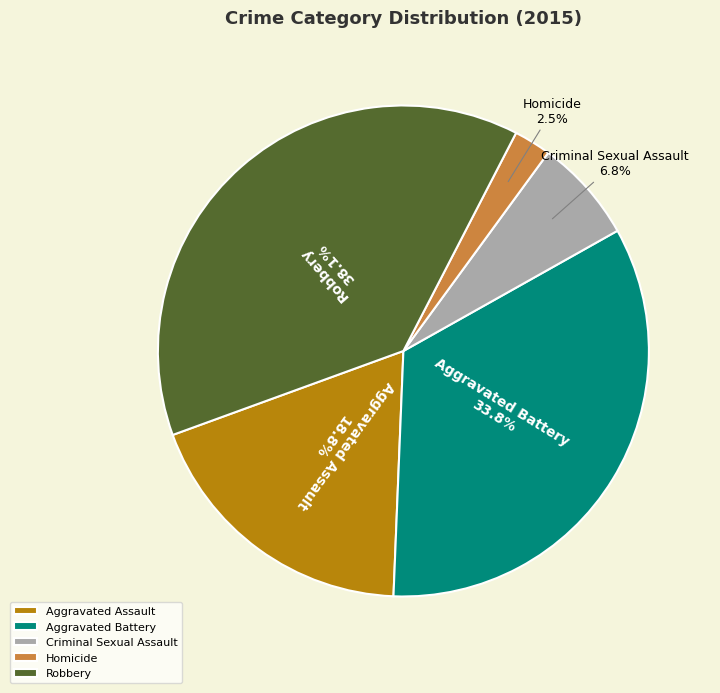

To the nearest percent, what is the difference between the Aggravated Battery and Homicide slice percentages?

31%